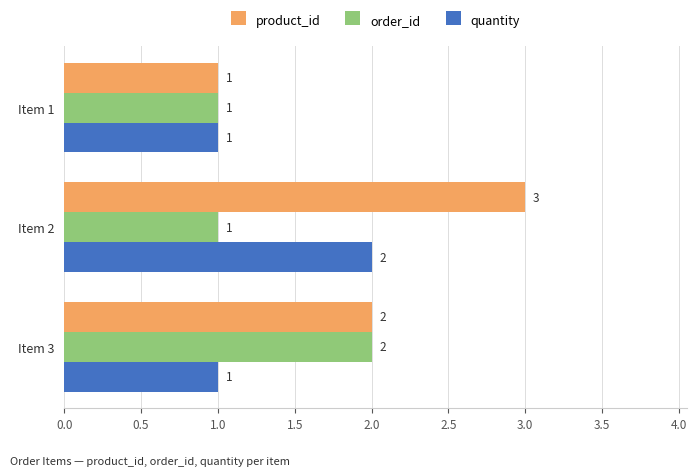

What is the total value across all series at Item 2?

6